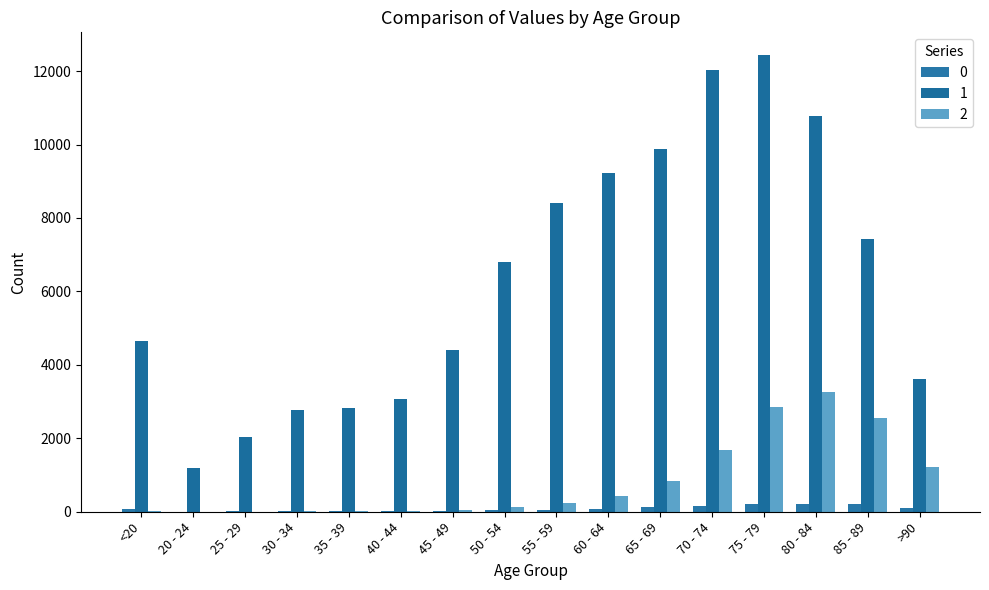

Which series has the widest spread of values?

1